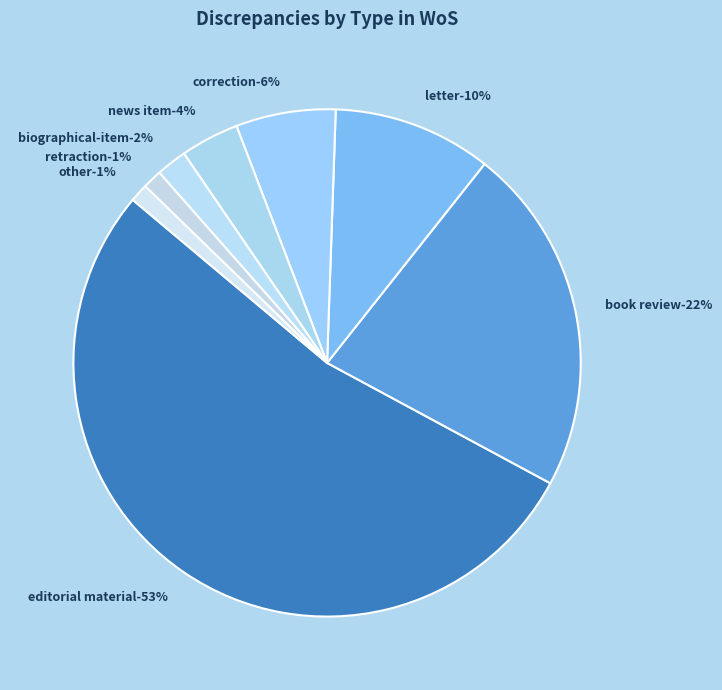

Is it true that news item is 17% of the pie?

False